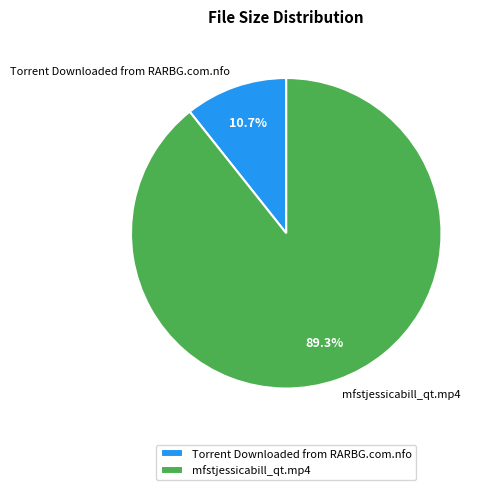

Combined, what portion of the pie is mfstjessicabill_qt.mp4 and Torrent Downloaded from RARBG.com.nfo?

100.0%